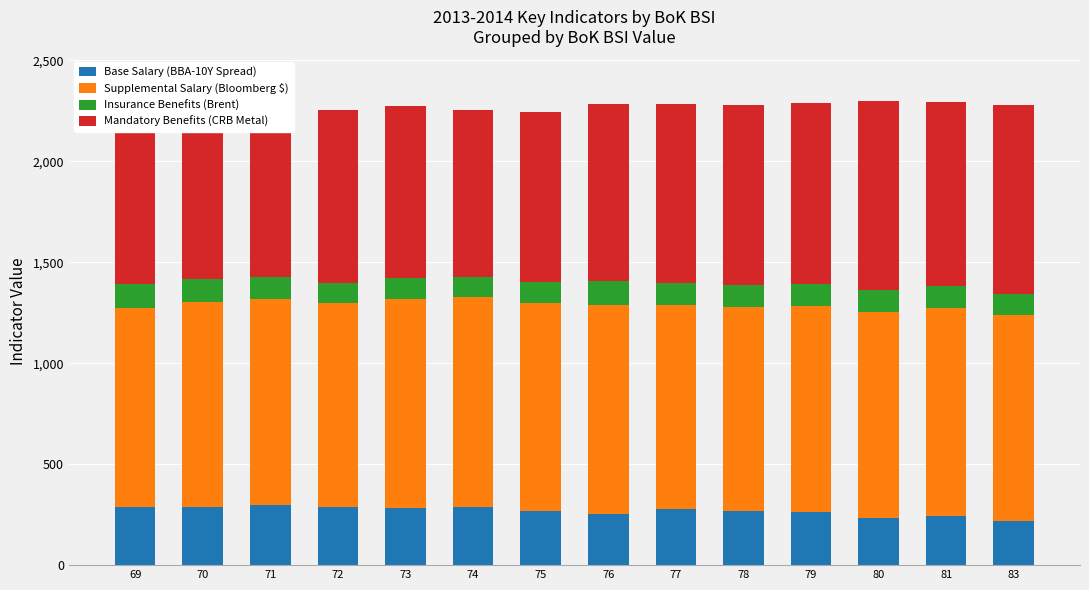

Where does the Supplemental Salary (Bloomberg $) series first go above 1020?

71